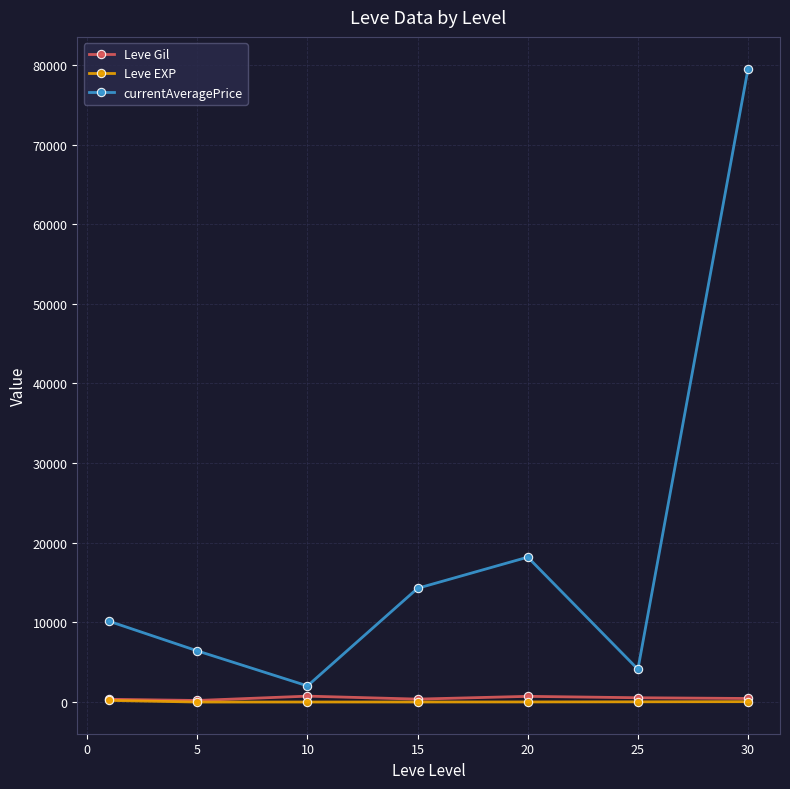

Which series has the widest spread of values?

currentAveragePrice